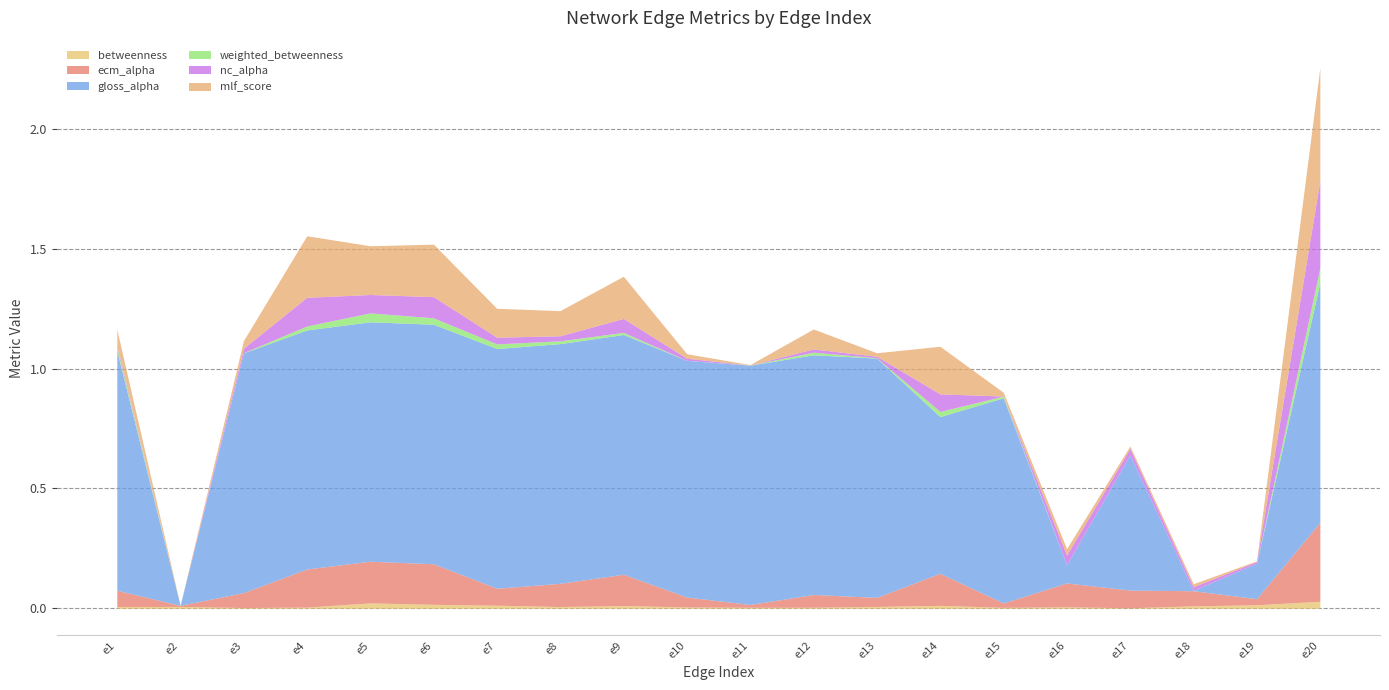

The betweenness series shows 0.0 at e14. True or false?

True